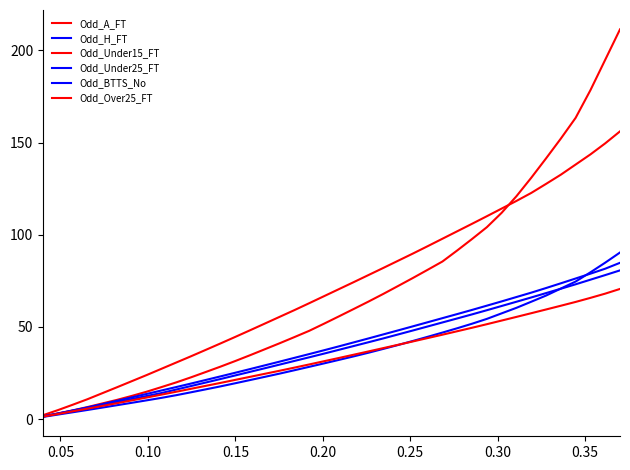

How many lines are shown in the chart?

6